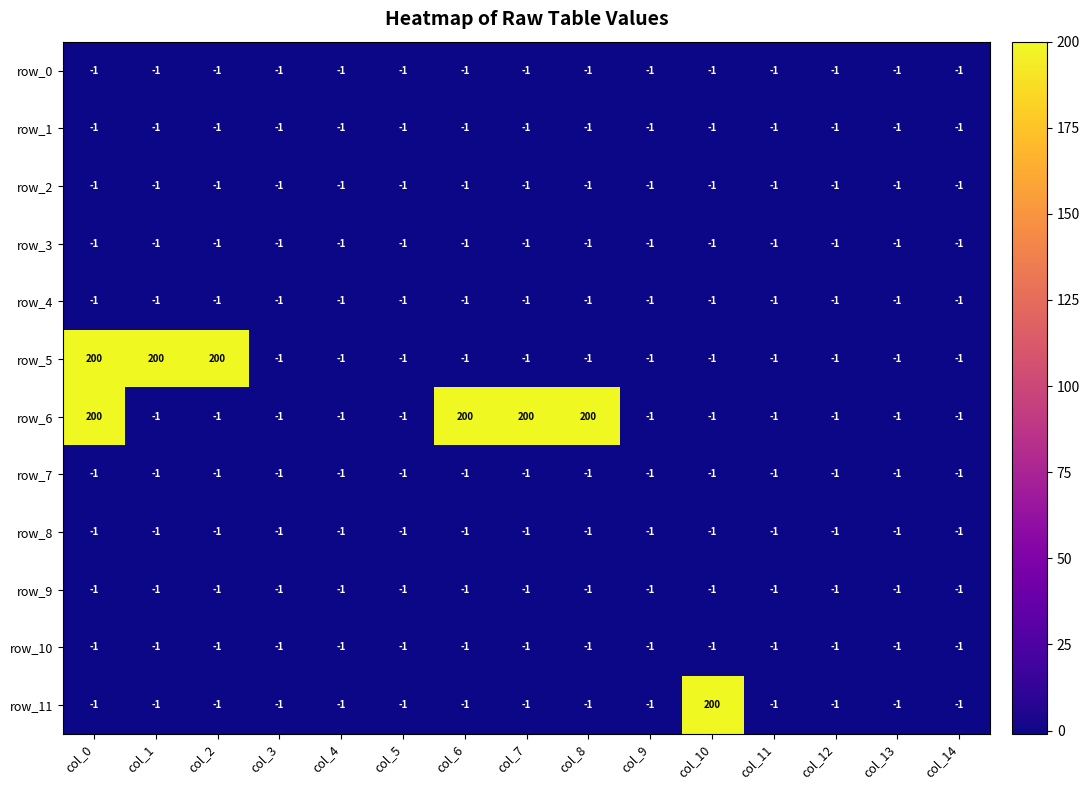

True or false: row_1 has a value of -1 at col_11.

True